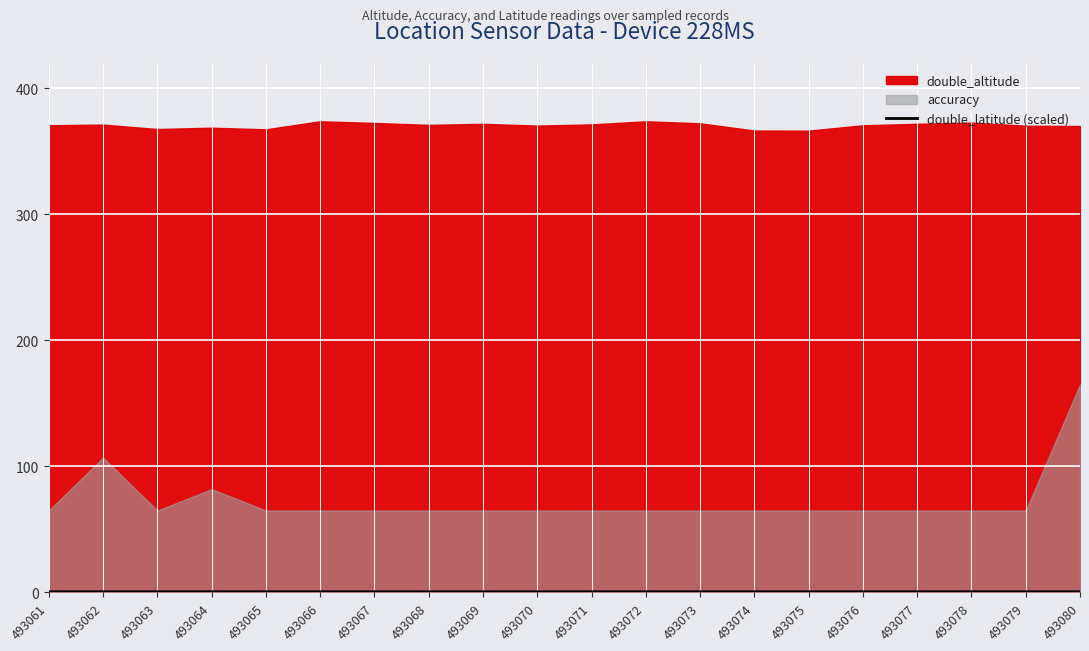

Where is the data nearest to the value 0?

493069